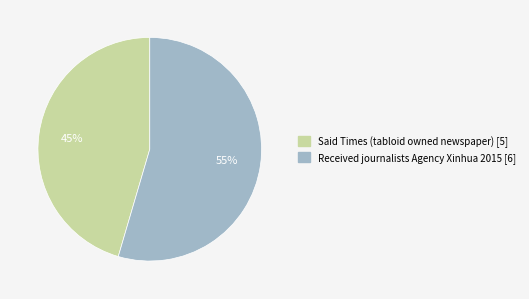

Is there any slice that represents more than half of the pie?

Yes